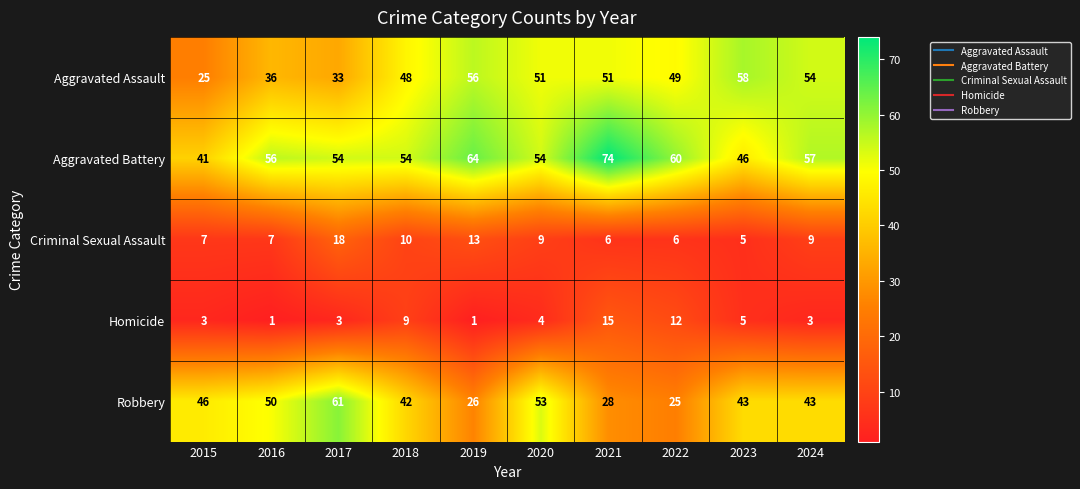

What is the sum of all Homicide values?

56